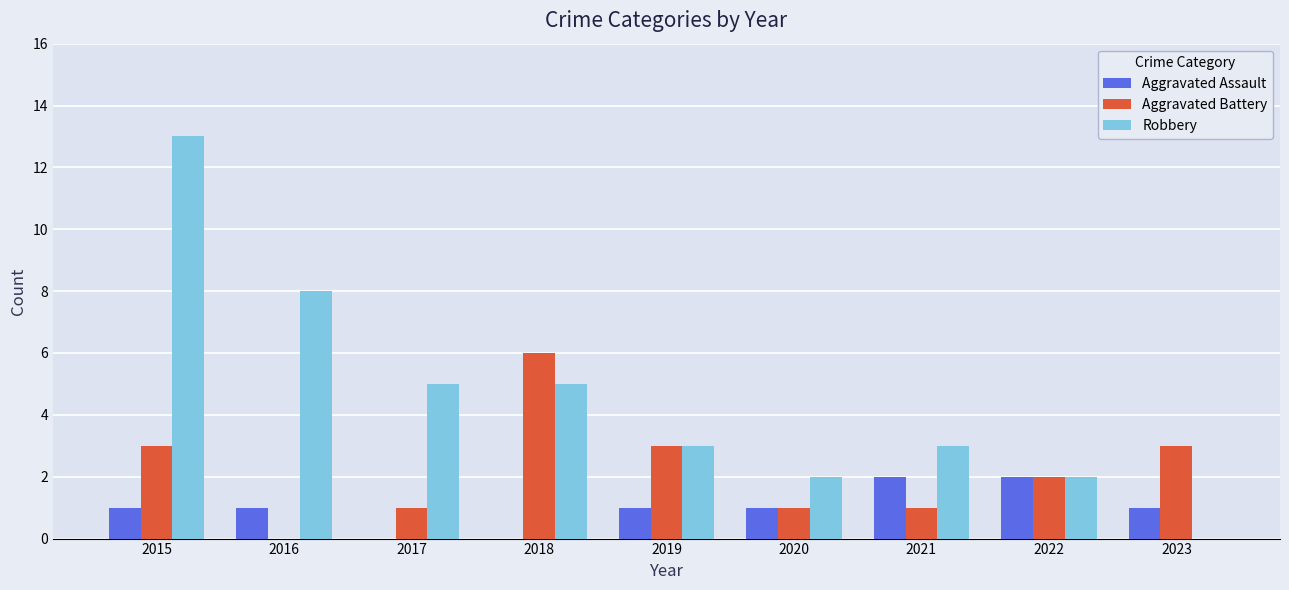

The value of Aggravated Assault at 2023 is 1. True or false?

True